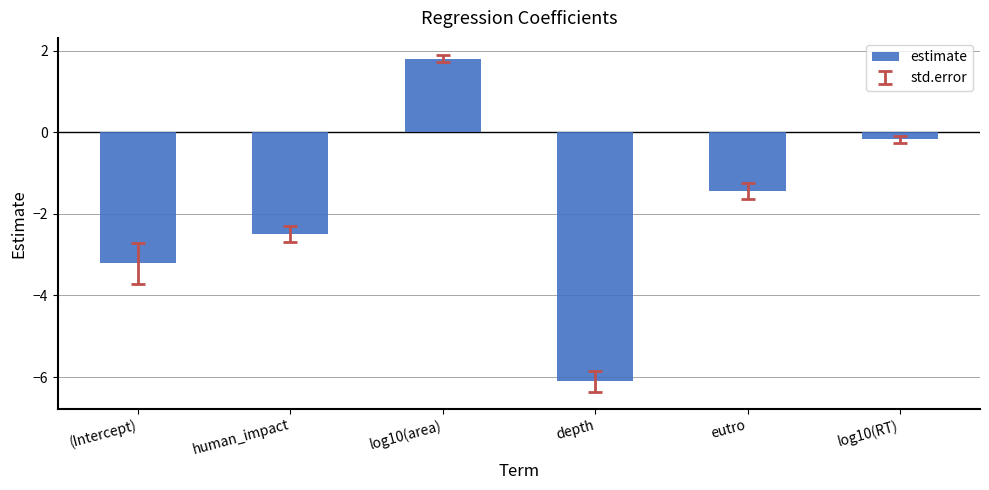

Reading left to right, transcribe all the data shown in this chart.

-3.2	-2.5	1.8	-6.1	-1.4	-0.2